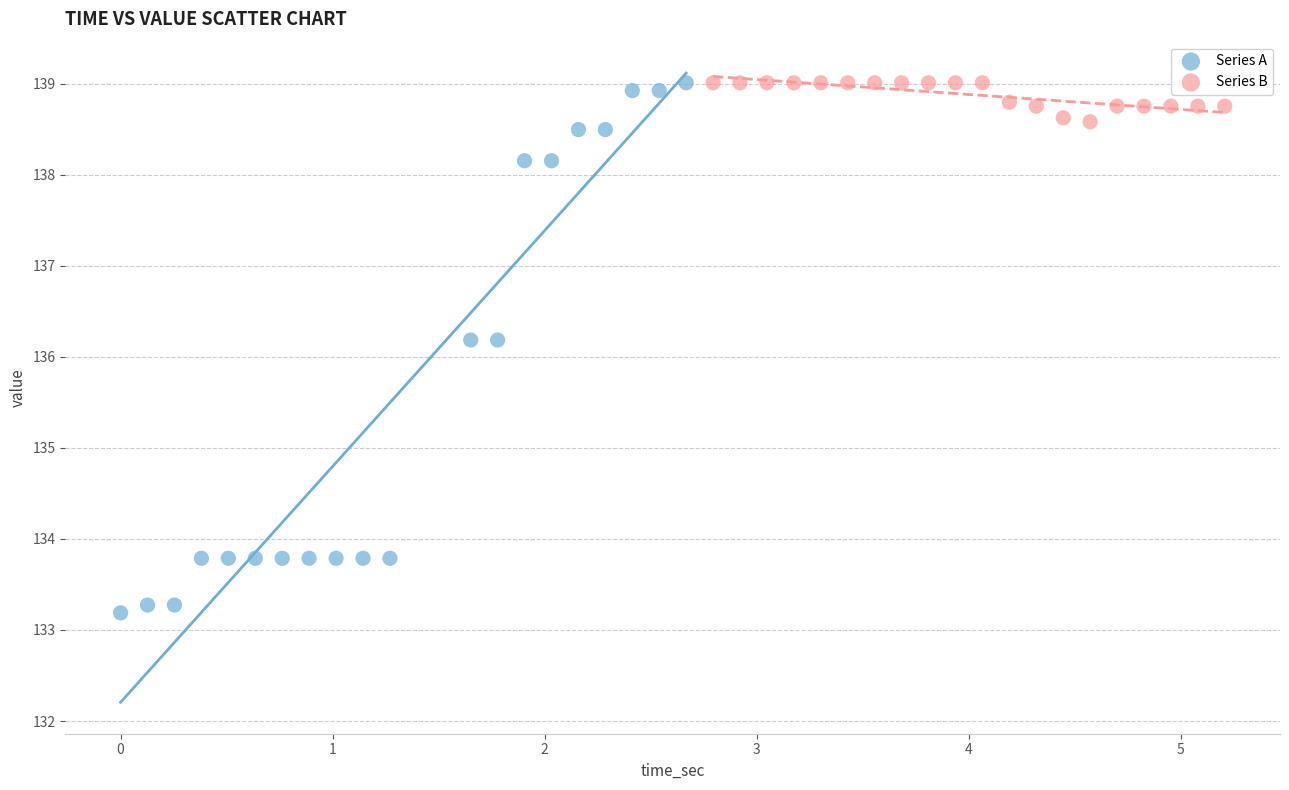

Which series has the widest spread of Y values?

Series A